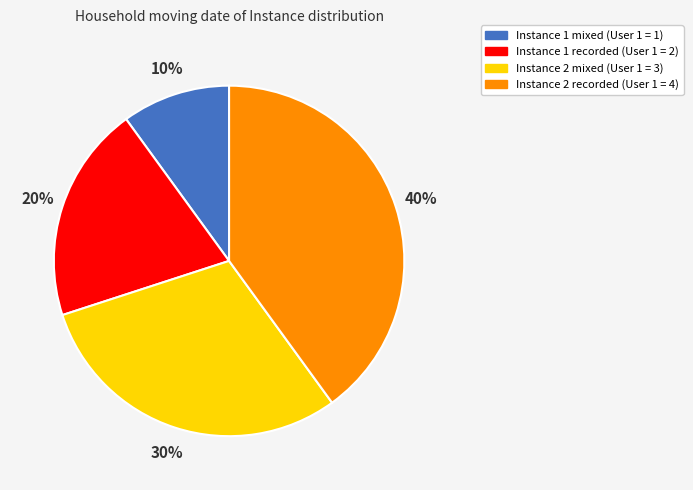

To the nearest percent, what is the average slice percentage?

25%